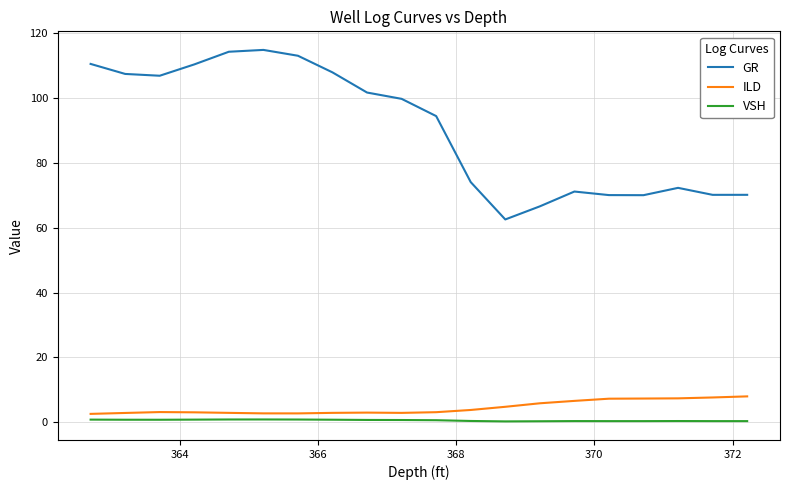

List the series in order of their peak value, lowest first.

VSH, ILD, GR